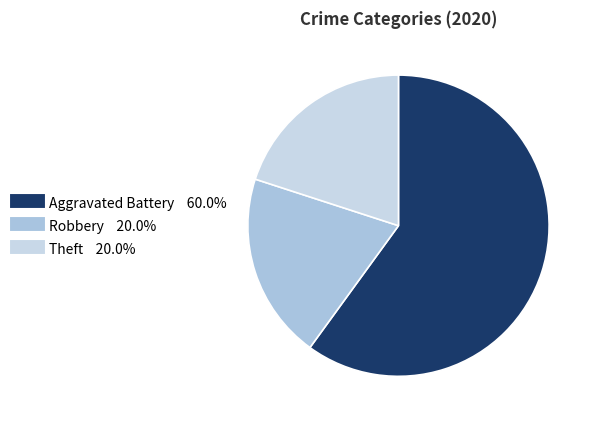

Count the number of slices in the pie.

3